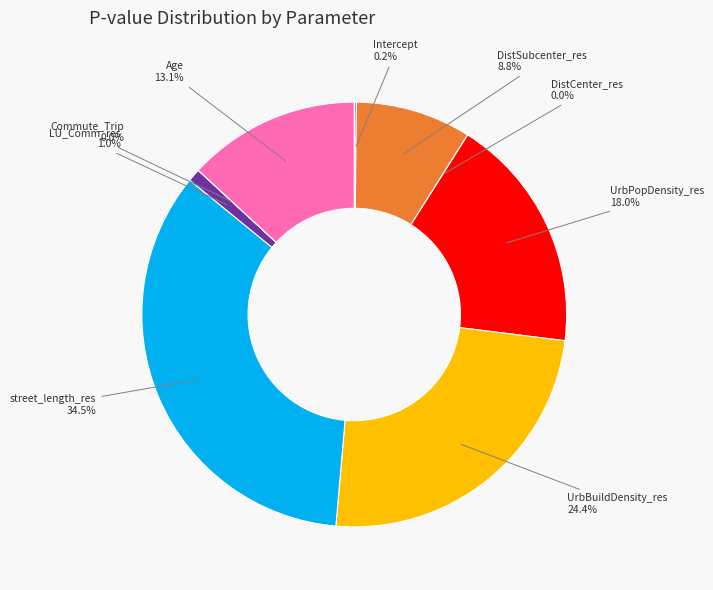

Is there a majority slice in this chart?

No